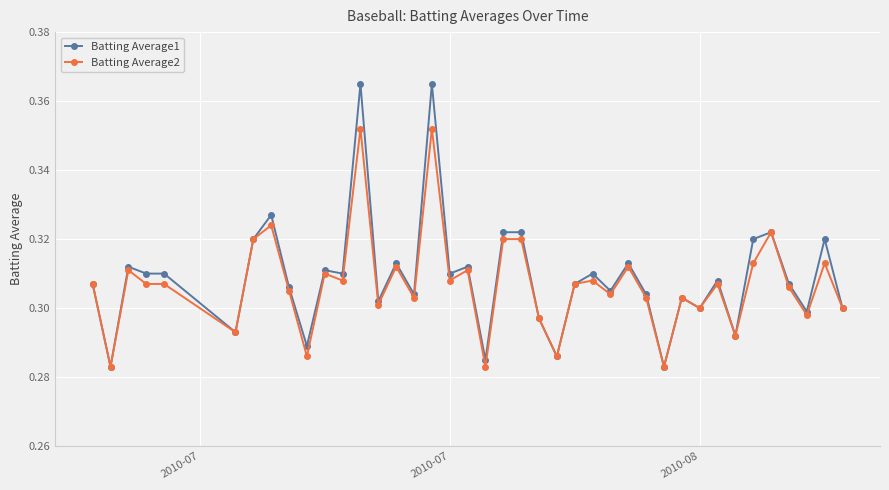

Count the Batting Average1 values in the range 0 to 1.

40